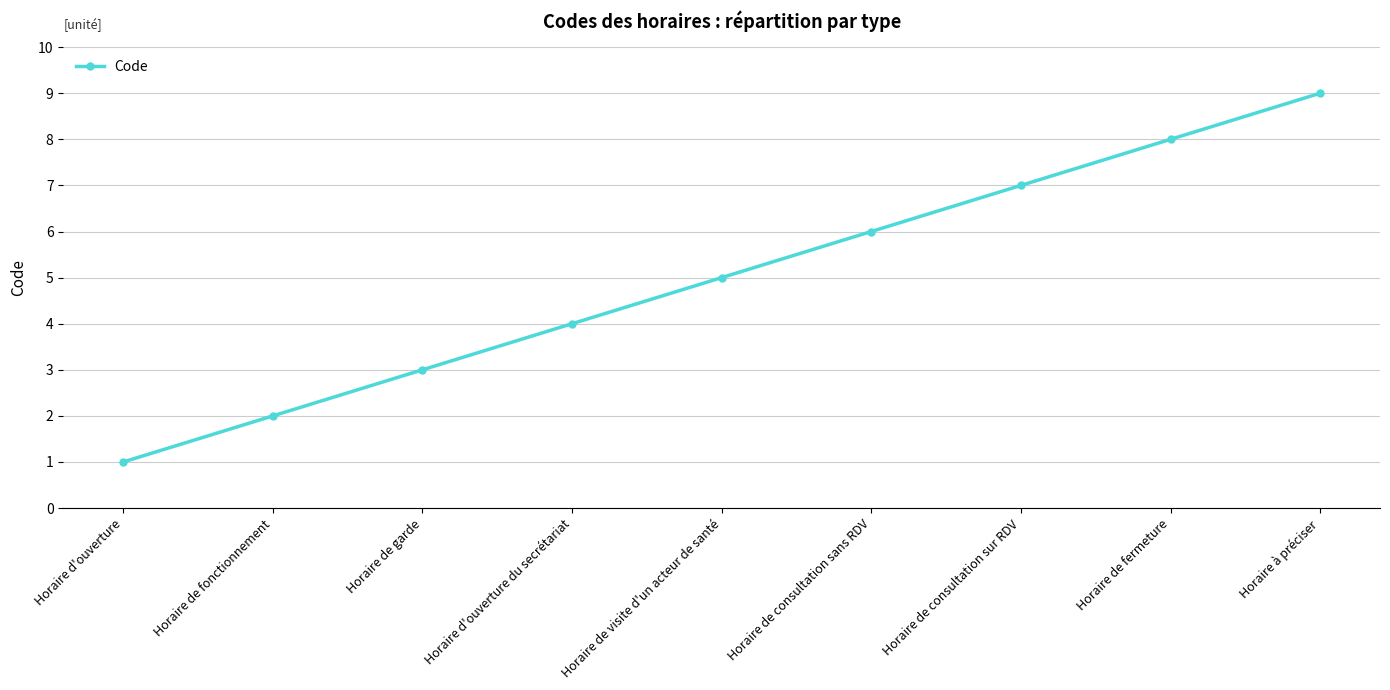

How many values are between 3 and 7?

5